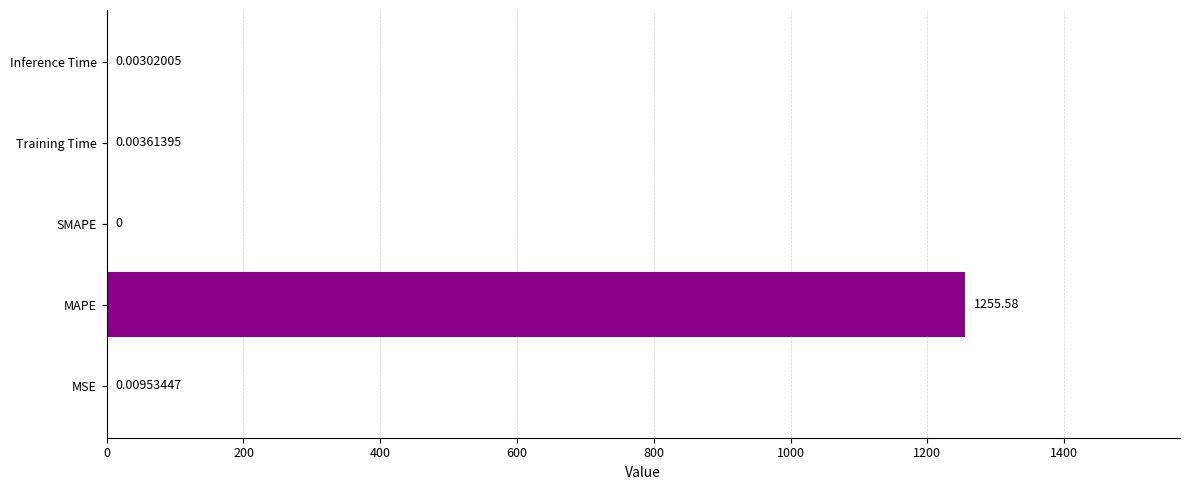

How many positive values are there?

4